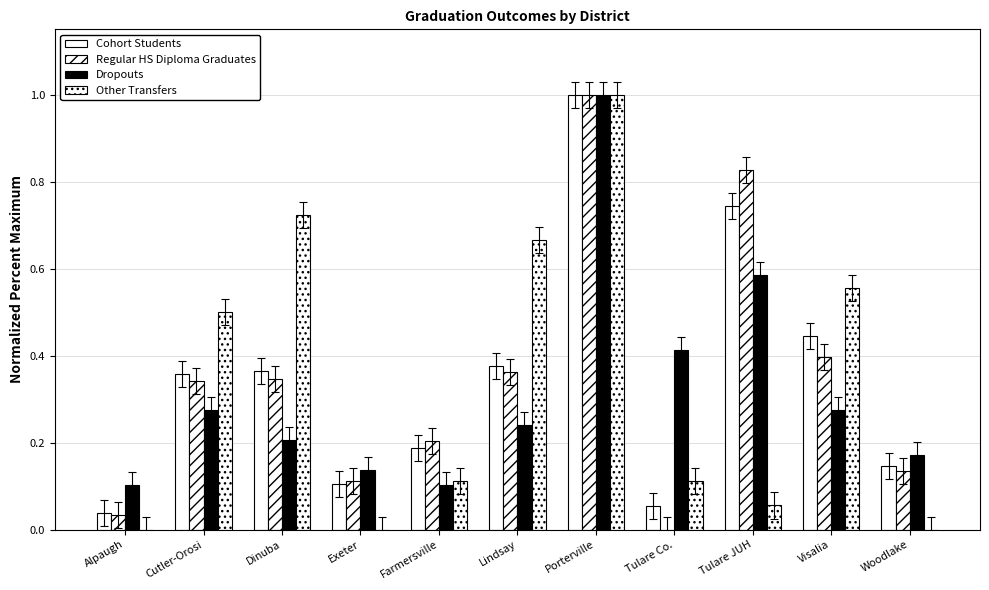

Is it true that Other Transfers equals 0.6 at Exeter?

False